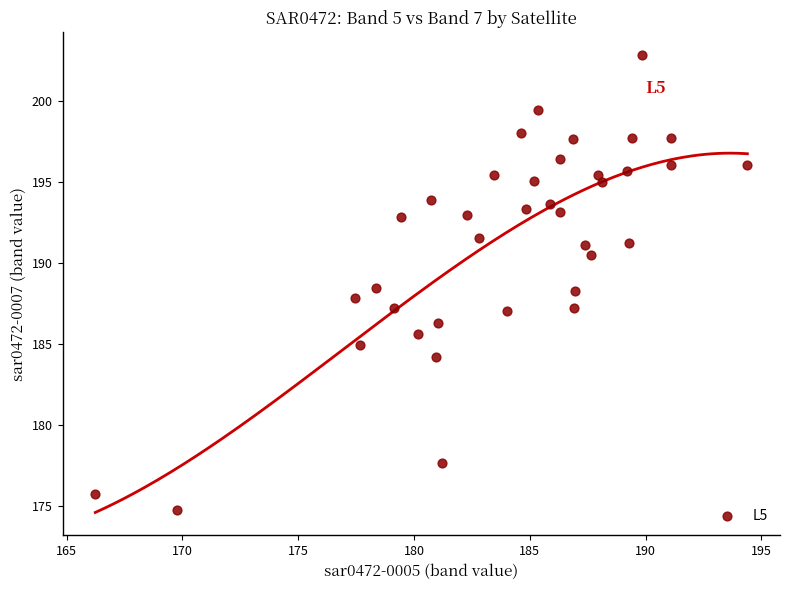

What is the range of X values (max minus min)?

28.2